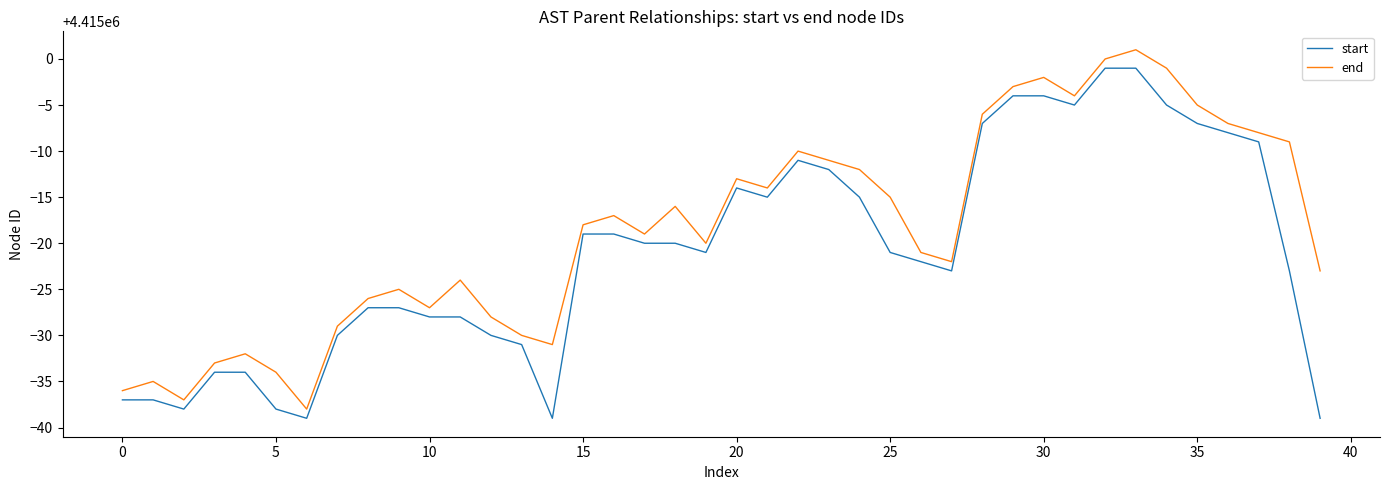

List the series in order of their overall mean, lowest first.

start, end